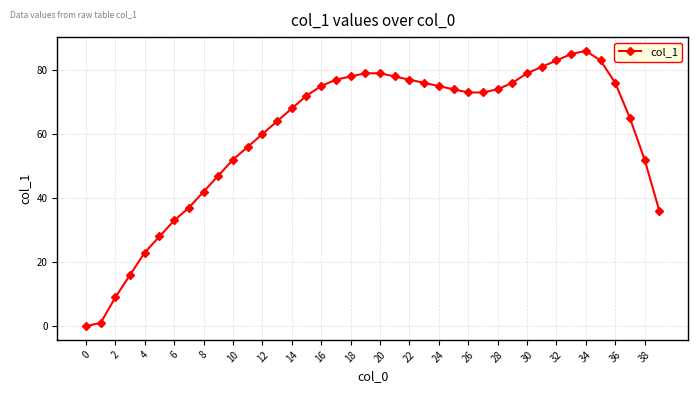

What is the average value?

60